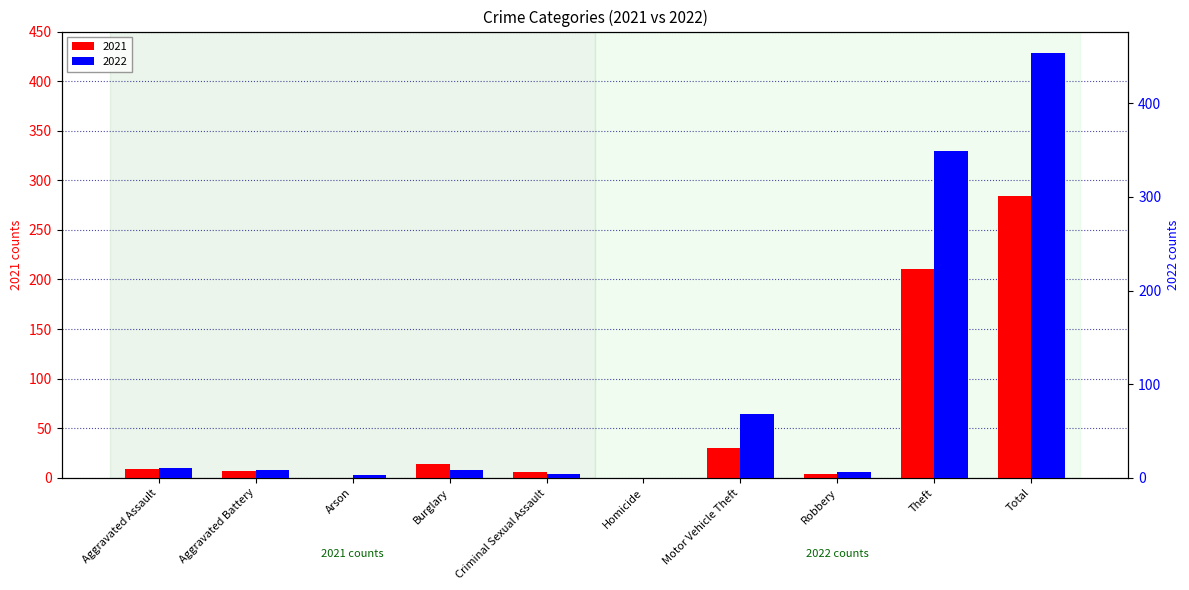

How many bars are there in total?

20